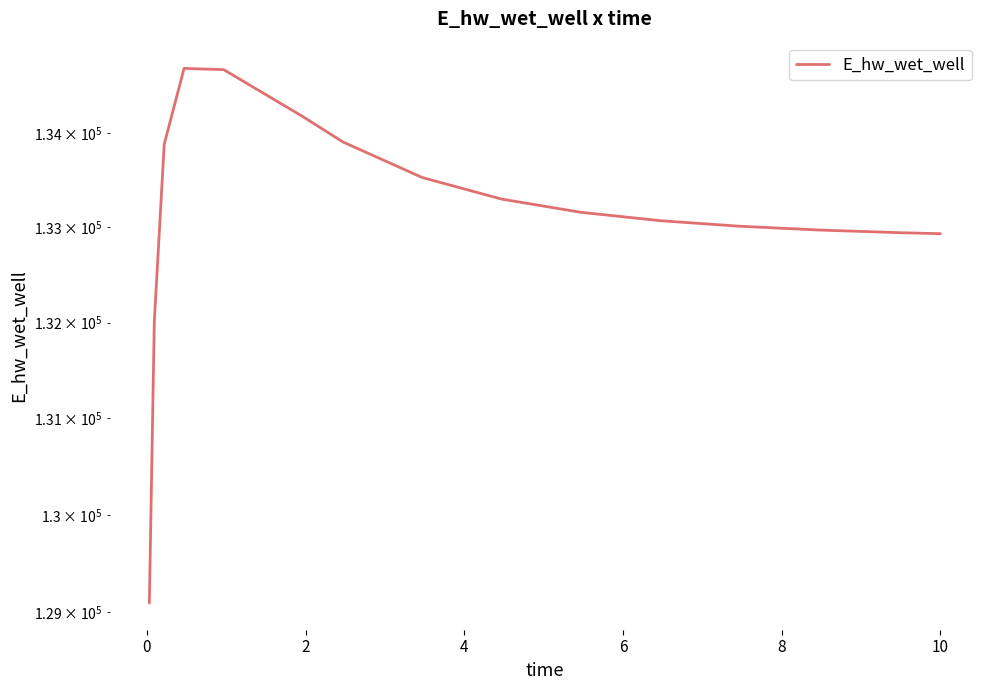

Does the chart have visible grid lines?

No